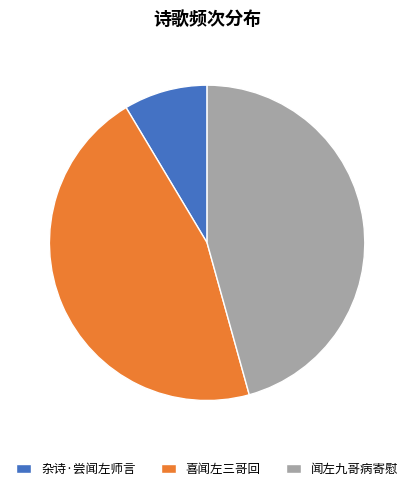

True or false: 闻左九哥病寄慰 accounts for 35% of the total.

False